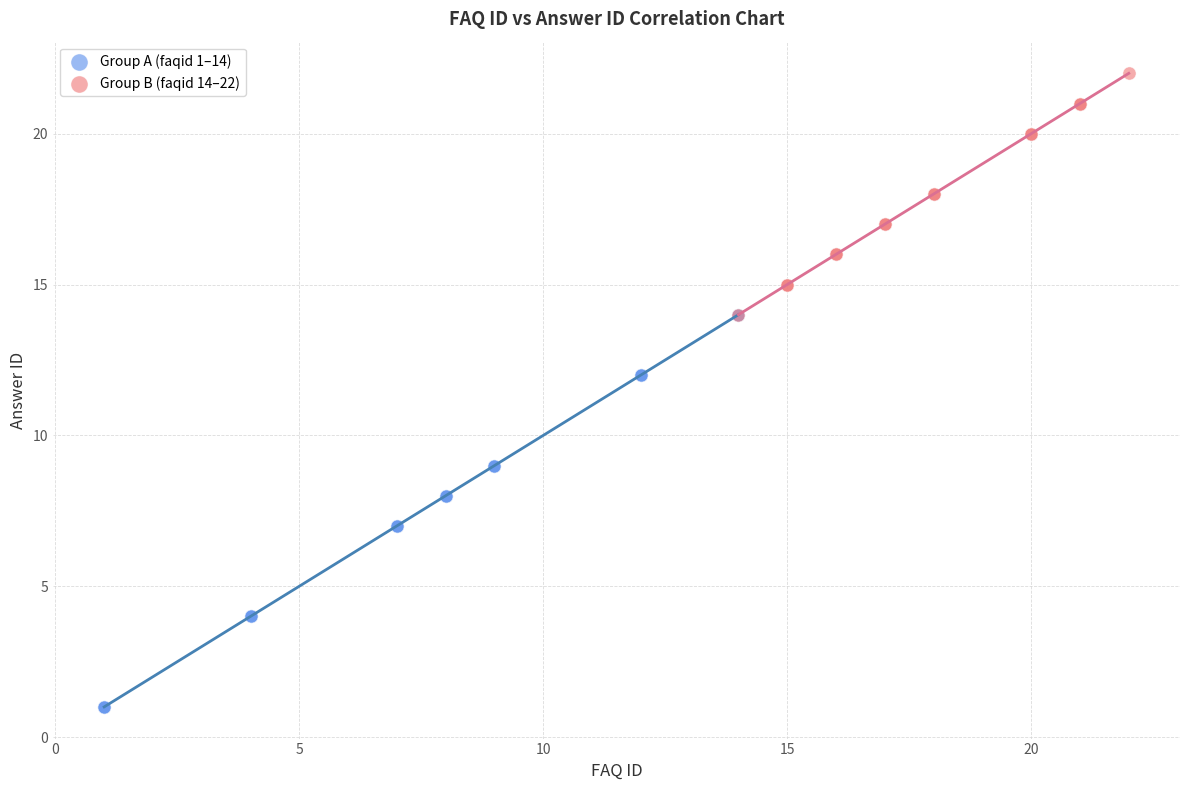

Which series has the widest spread of Y values?

Group A (faqid 1–14)